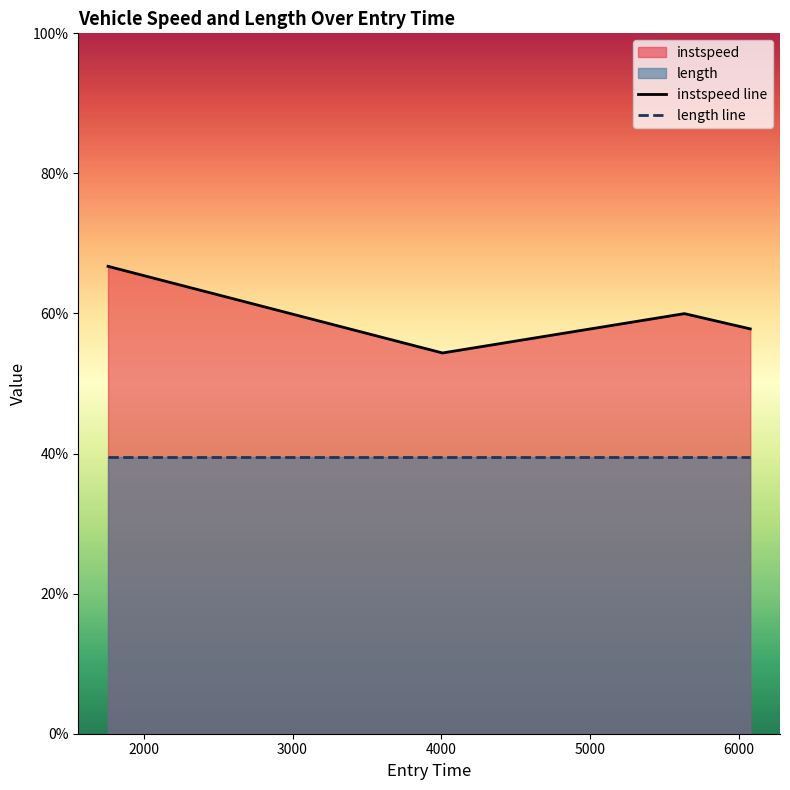

List the labels in order of value, smallest first.

4008.1246585122935, 6076.755833090951, 5634.215898316217, 1760.0906738457004